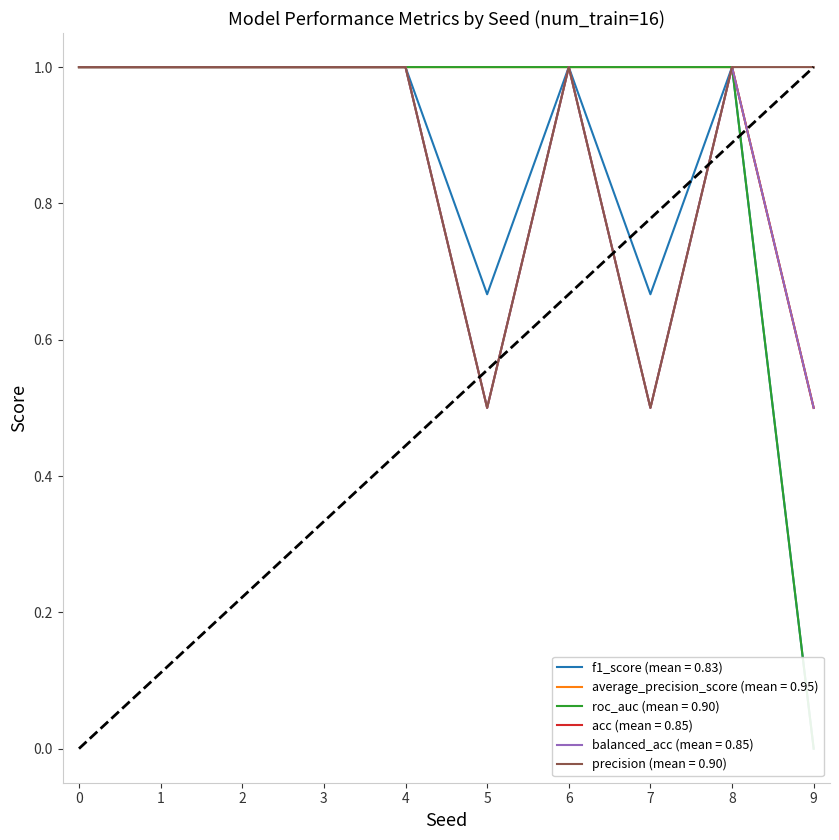

What is the difference between the average_precision_score values at 9 and 7?

0.5